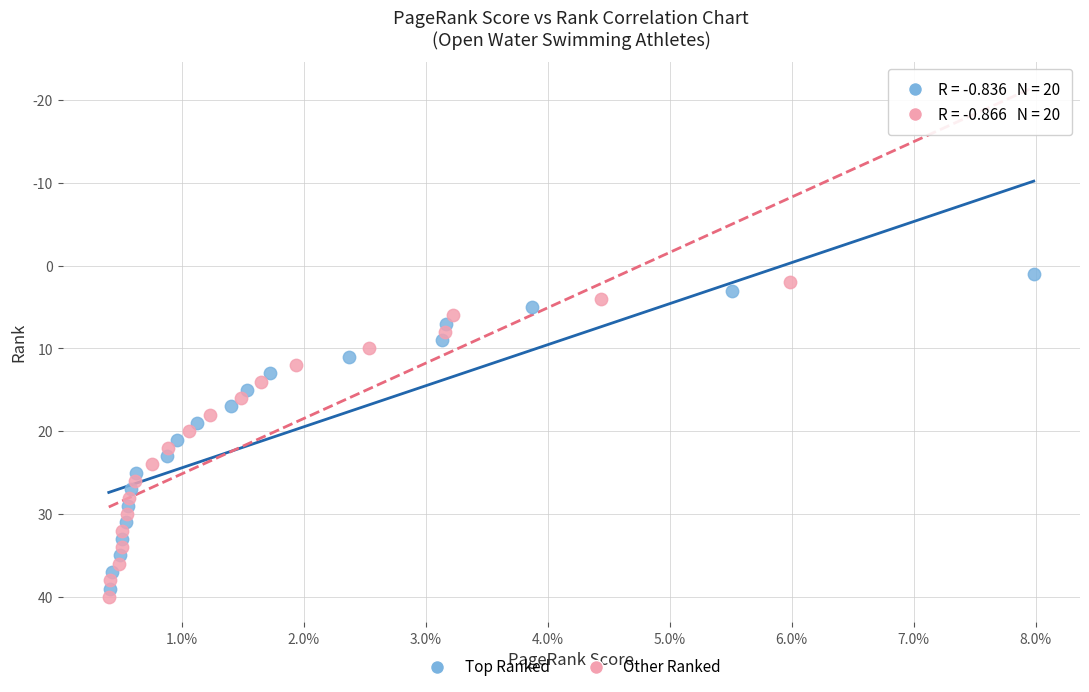

What are all the series names shown in the legend?

Top Ranked, Other Ranked